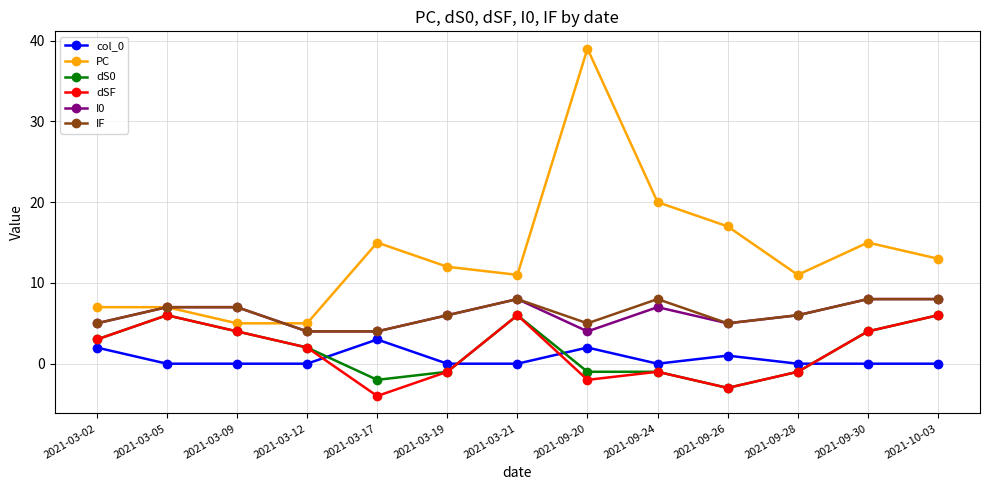

What position from the left is 2021-10-03?

13